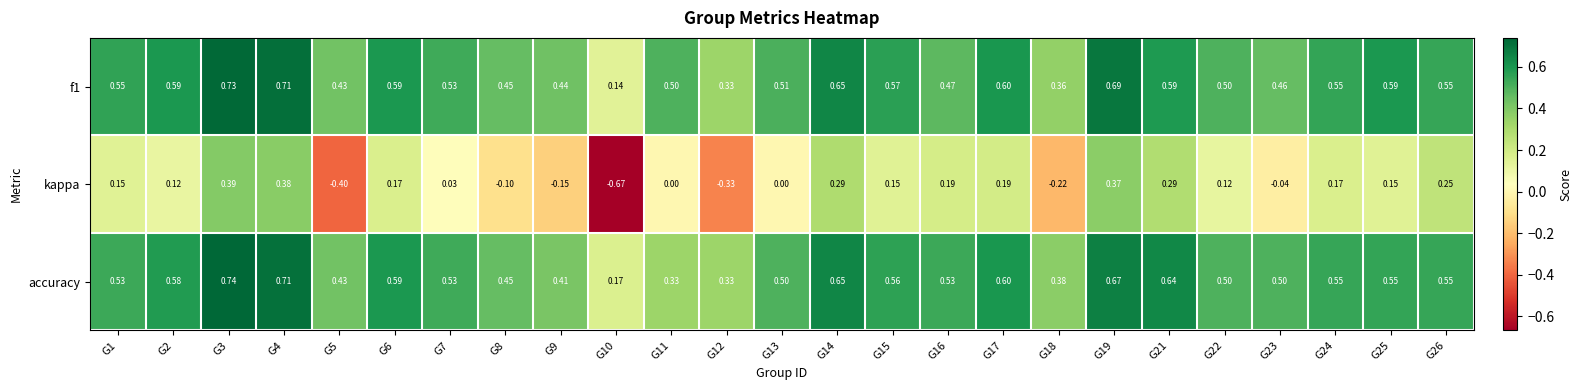

Which series has the widest spread of values?

kappa